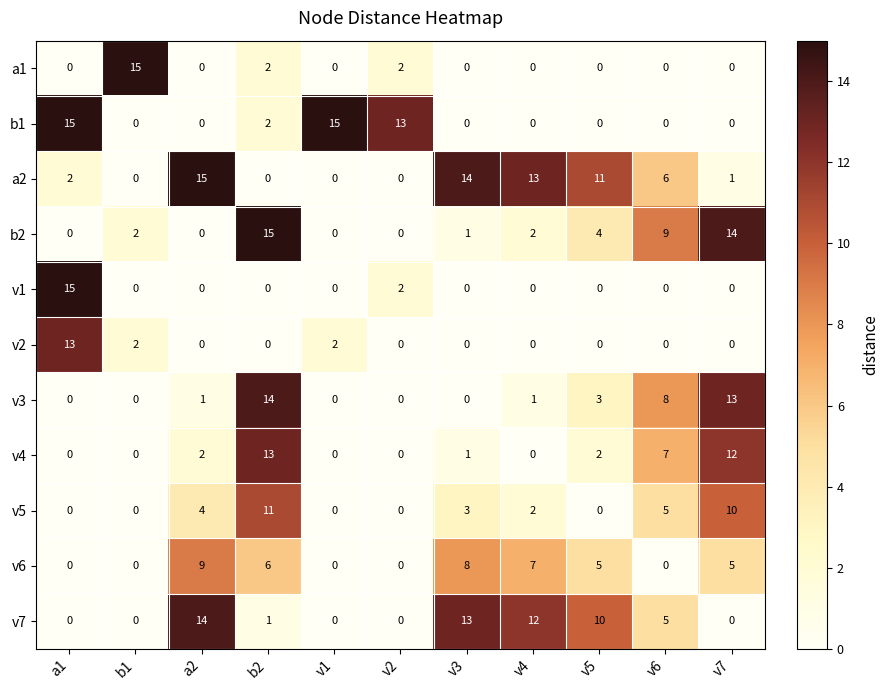

What is the maximum value shown in the chart?

15